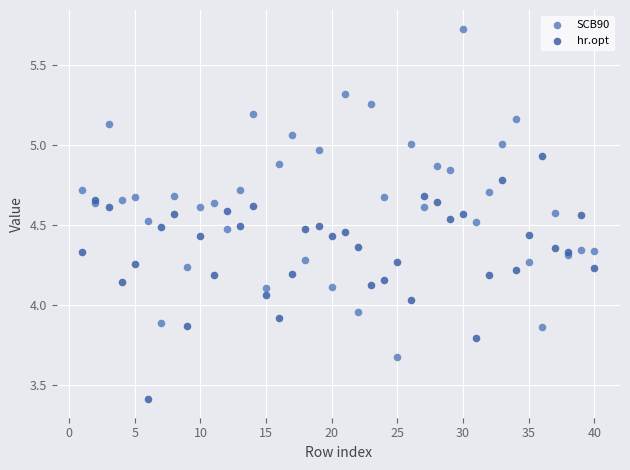

Which series reaches the maximum Y coordinate?

SCB90